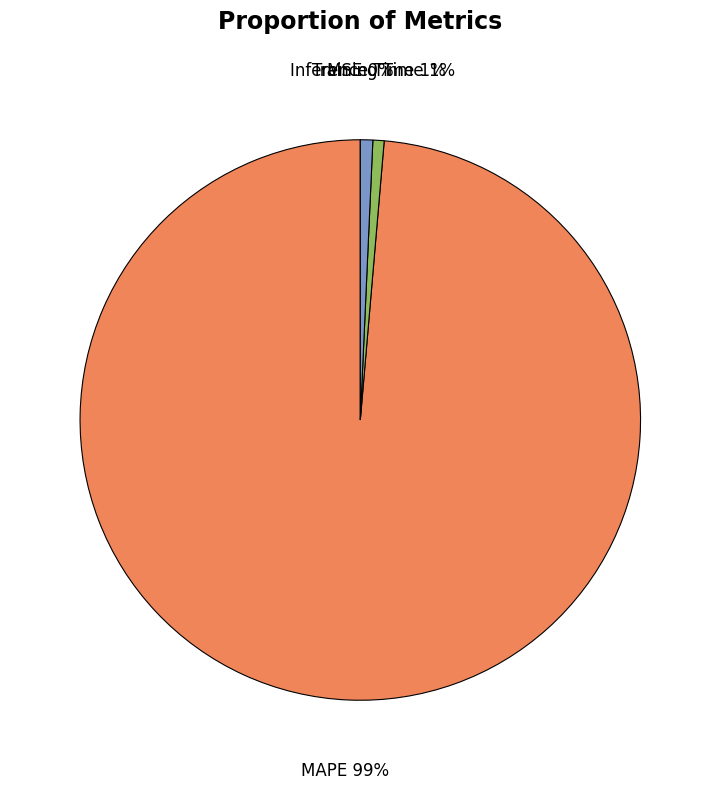

What is the largest slice in the pie chart?

MAPE